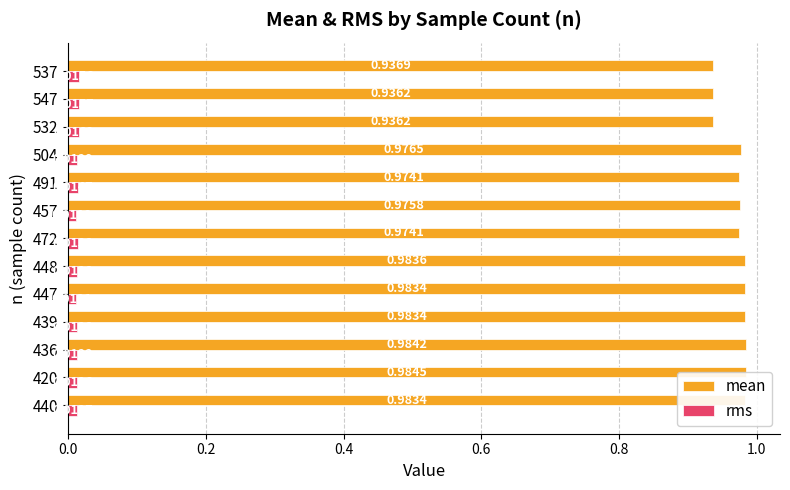

Count the mean values in the range 0 to 1.

13